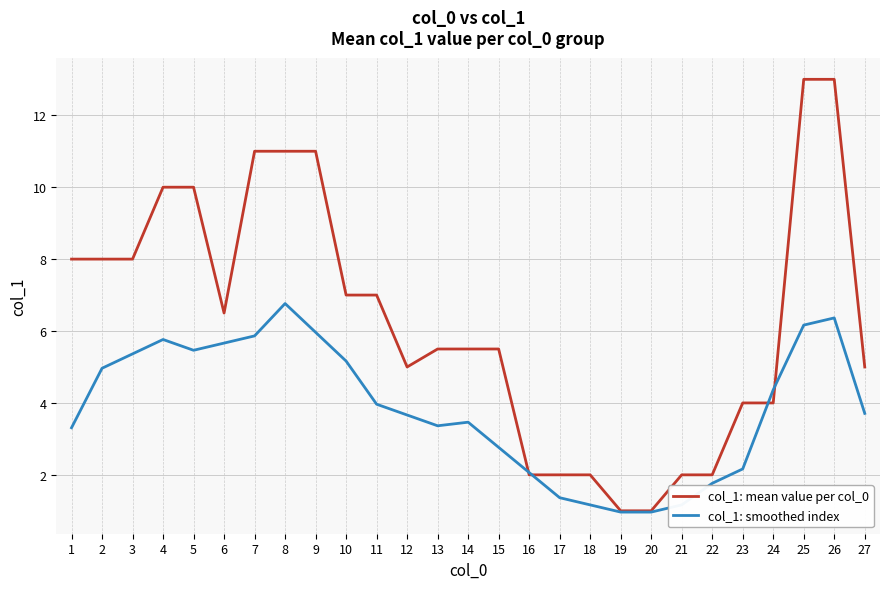

Reading right to left, list all the values displayed in this chart.

col_1: mean value per col_0: 27=5.0	26=13.0	25=13.0	24=4.0	23=4.0	22=2.0	21=2.0	20=1.0	19=1.0	18=2.0	17=2.0	16=2.0	15=5.5	14=5.5	13=5.5	12=5.0	11=7.0	10=7.0	9=11.0	8=11.0	7=11.0	6=6.5	5=10.0	4=10.0	3=8.0	2=8.0	1=8.0
col_1: smoothed index: 27=3.7	26=6.4	25=6.2	24=4.4	23=2.2	22=1.8	21=1.2	20=1.0	19=1.0	18=1.2	17=1.4	16=2.1	15=2.8	14=3.5	13=3.4	12=3.7	11=4.0	10=5.2	9=6.0	8=6.8	7=5.9	6=5.7	5=5.5	4=5.8	3=5.4	2=5.0	1=3.3